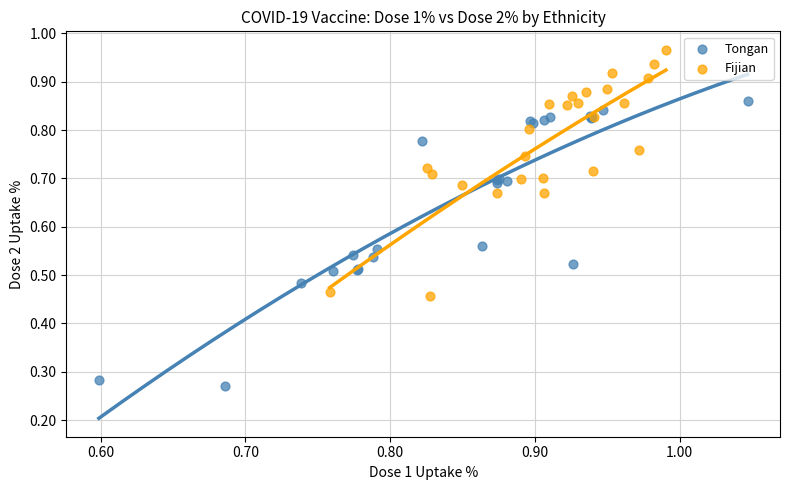

Which series reaches the minimum Y coordinate?

Tongan